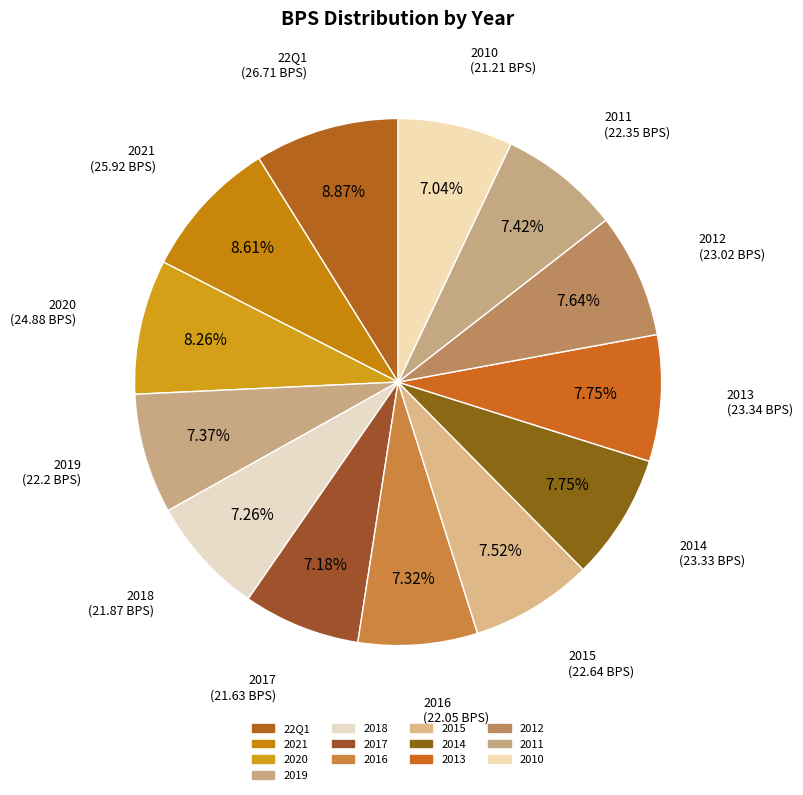

How many segments does this pie chart have?

13